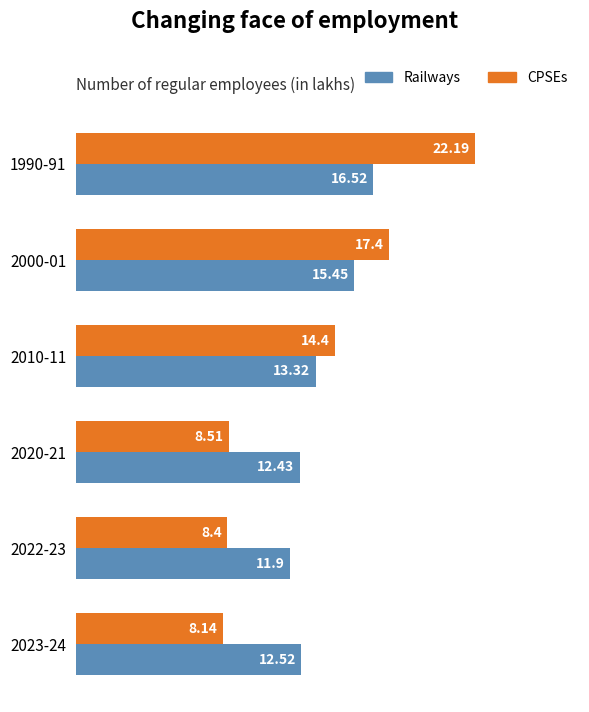

Between 2000-01 and 2010-11, which series saw the biggest shift?

CPSEs